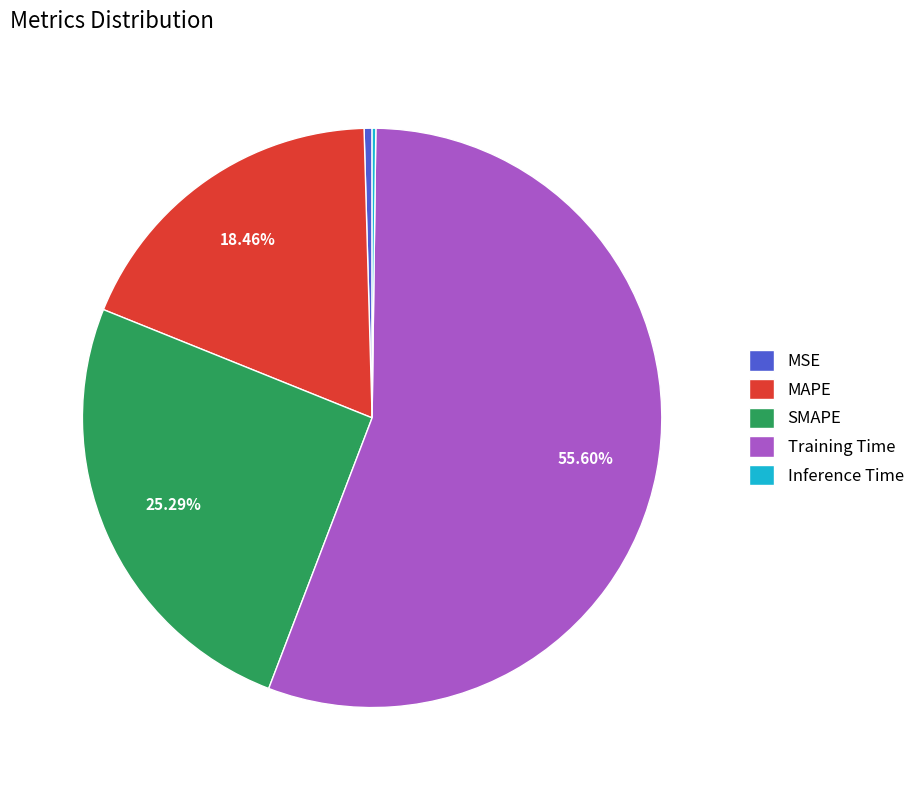

To the nearest percent, what portion does Training Time represent?

56%